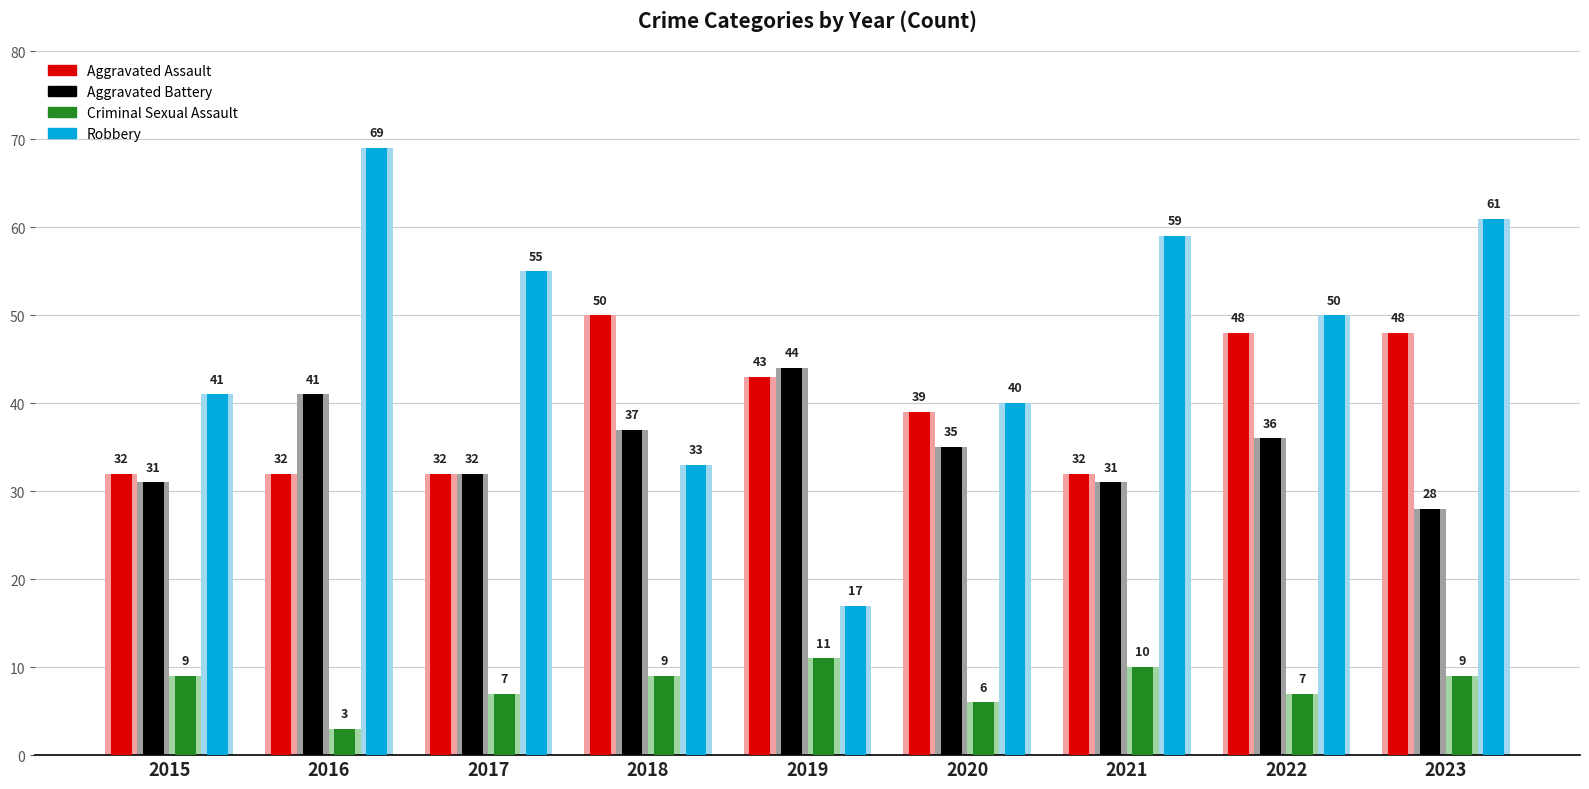

Which has a higher value, 2016 or 2015?

2016